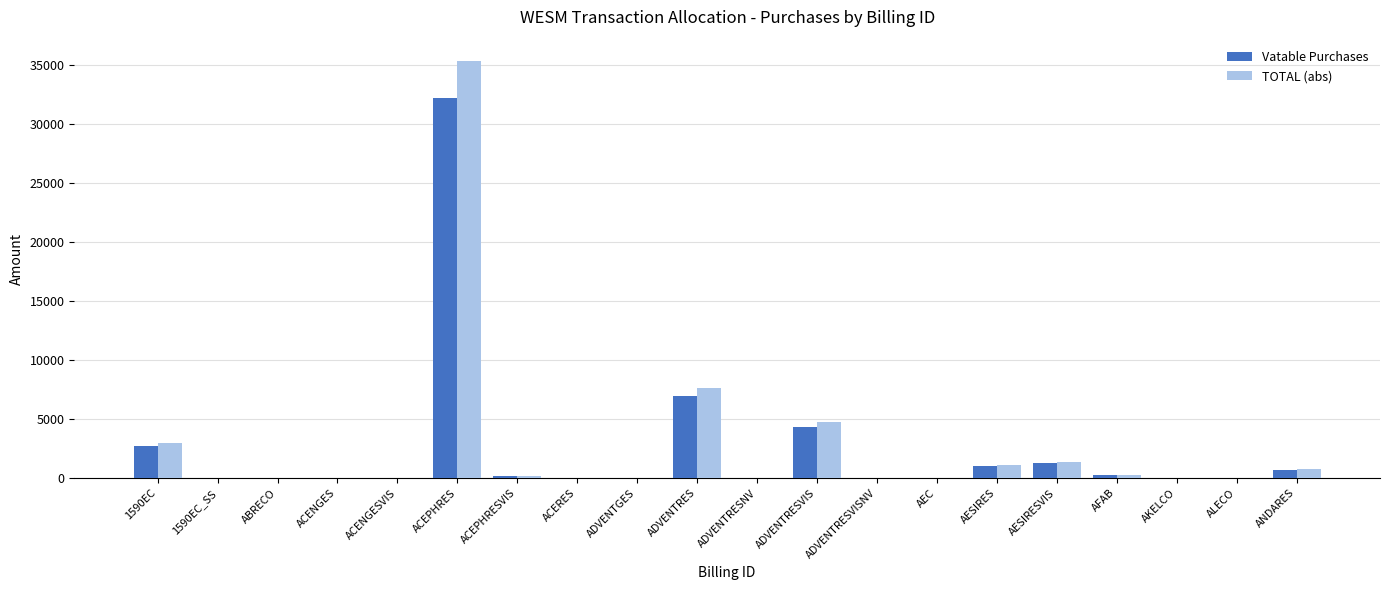

What is the maximum value for TOTAL (abs)?

35361.1